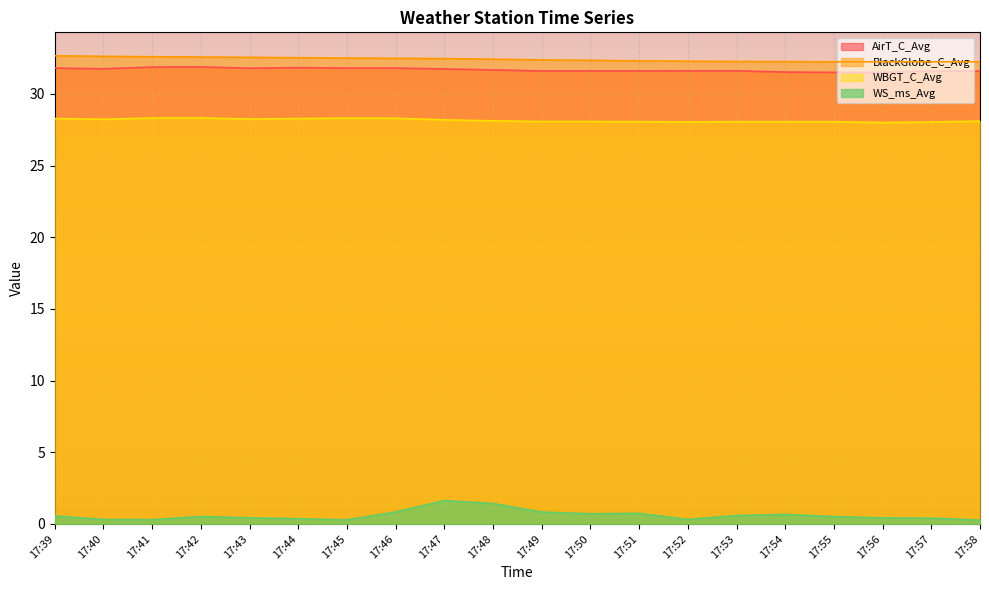

What is the difference between the AirT_C_Avg values at 17:42 and 17:56?

0.4